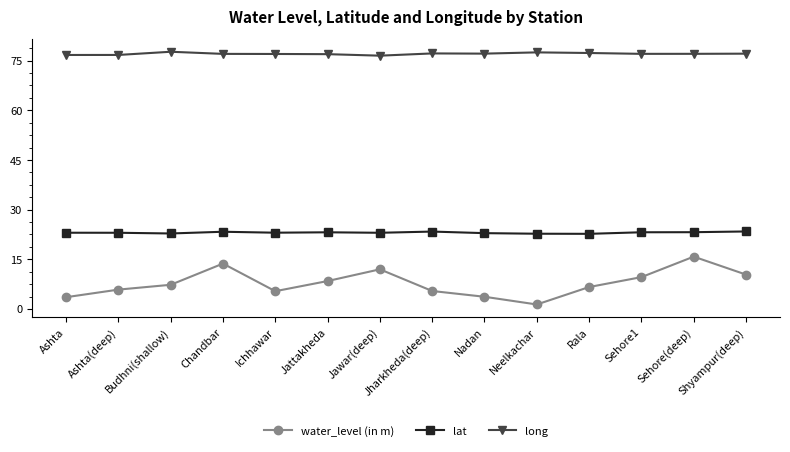

True or false: long has a value of 77.0 at Chandbar.

True